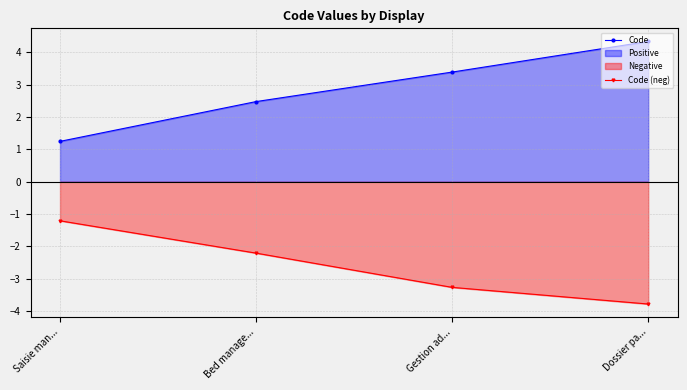

Rank the series by their average value, from lowest to highest.

Code (neg), Code